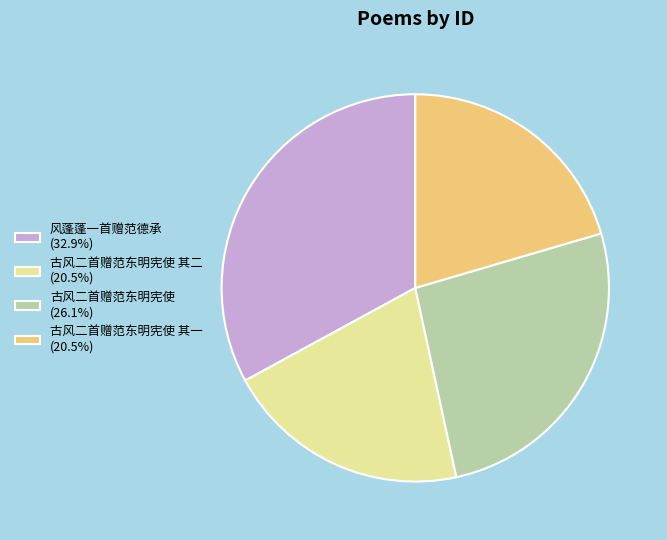

What is the ratio of the value at 风蓬蓬一首赠范德承 (32.9%) to the value at 古风二首赠范东明宪使 (26.1%)?

1.3